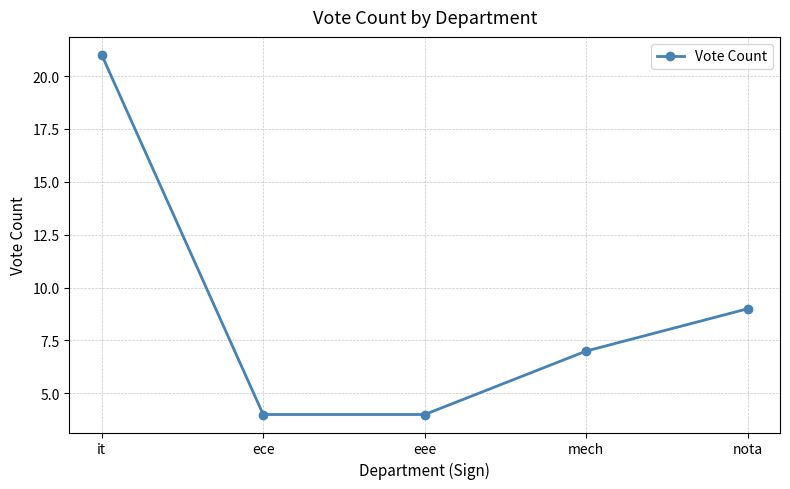

What is the label of the 2nd point from the right?

mech